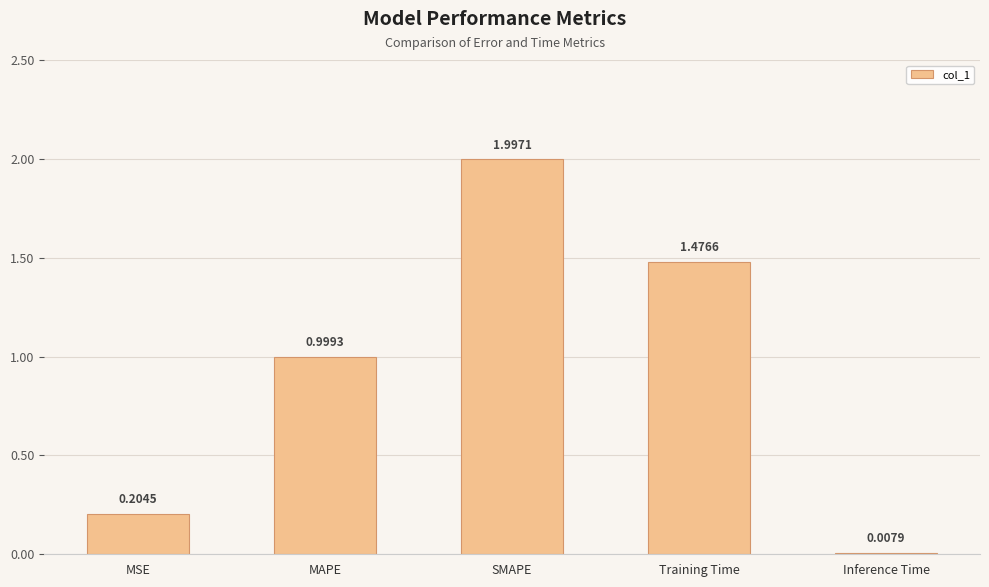

How many bars are there in total?

5